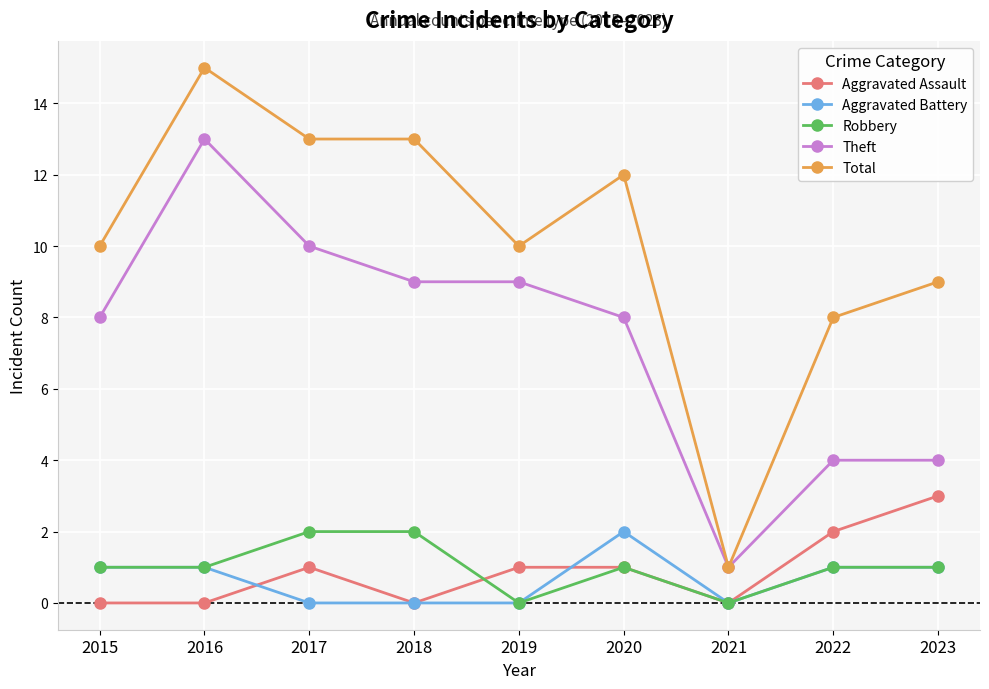

True or false: Aggravated Battery has a value of 0 at 2017.

True